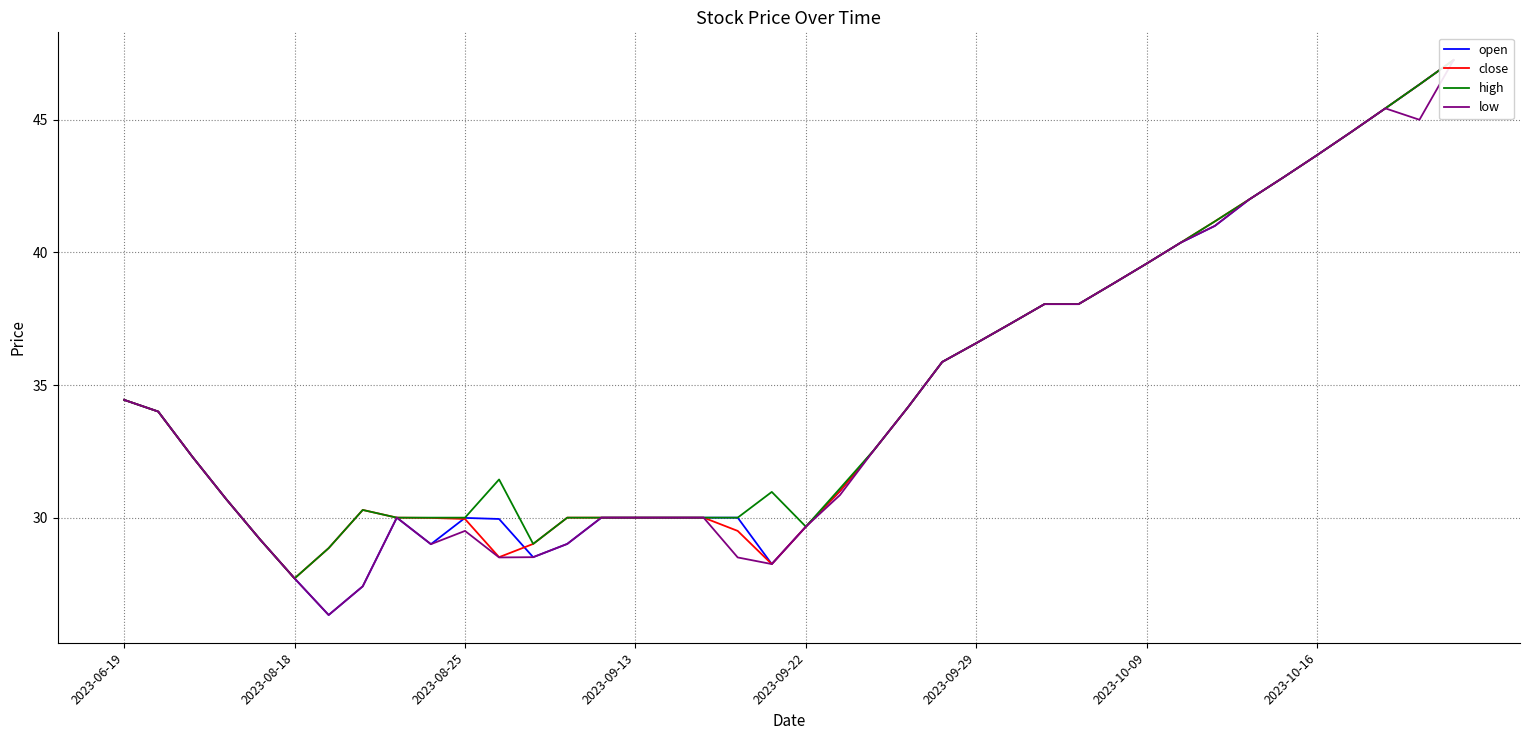

True or false: high and open intersect in this chart.

False